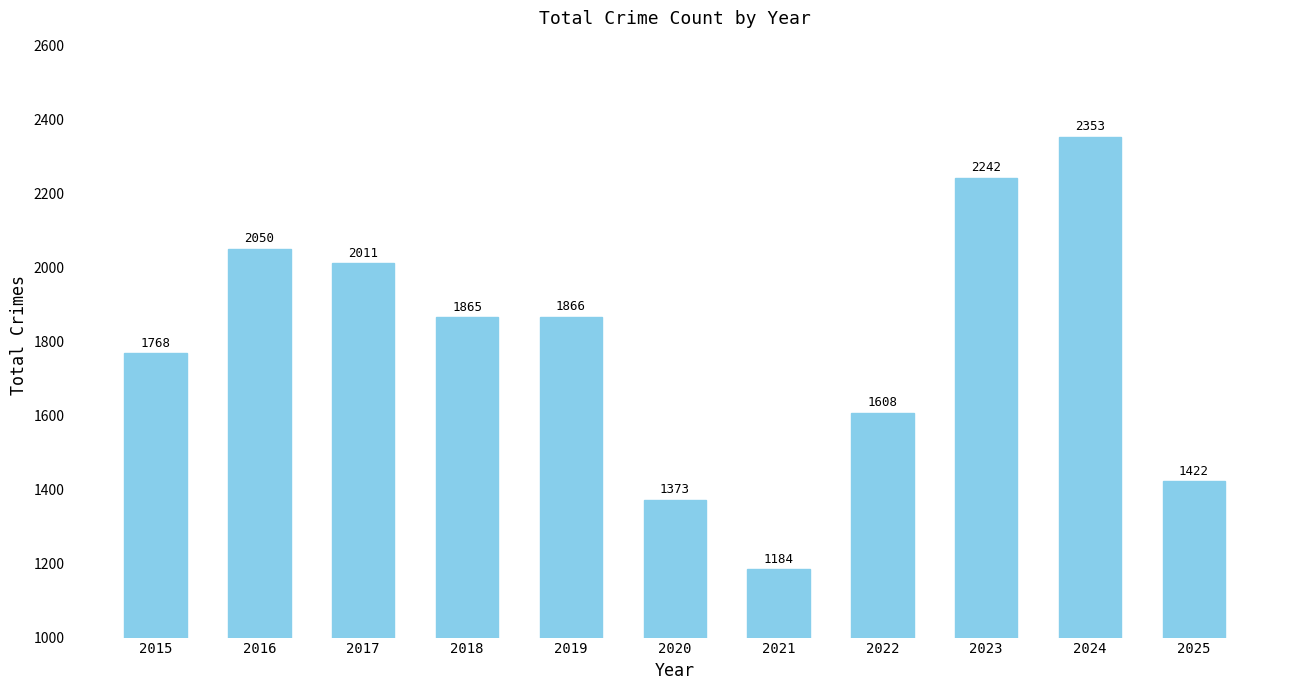

Reading left to right, extract all data points from this chart.

2015=1768	2016=2050	2017=2011	2018=1865	2019=1866	2020=1373	2021=1184	2022=1608	2023=2242	2024=2353	2025=1422